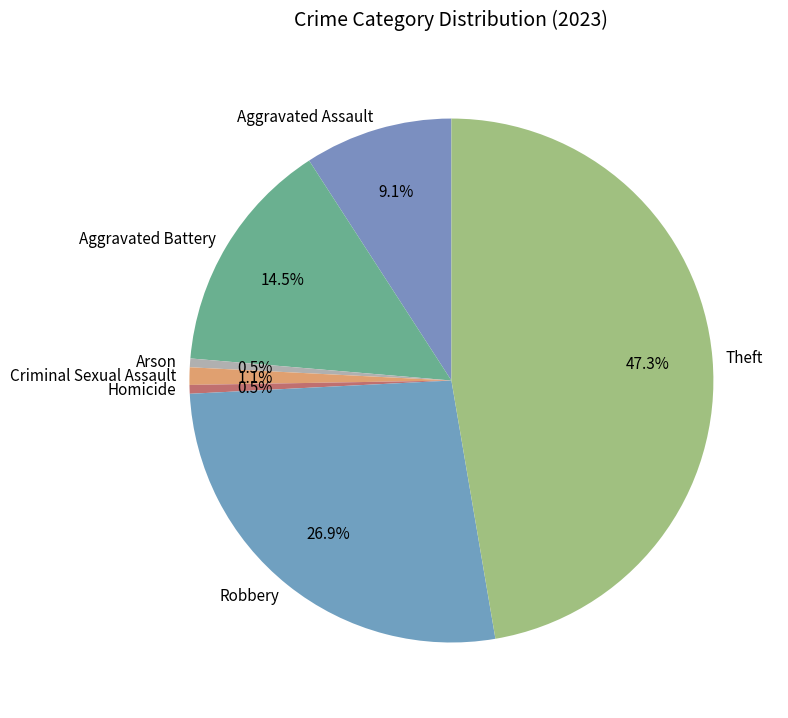

Is there a majority slice in this chart?

No